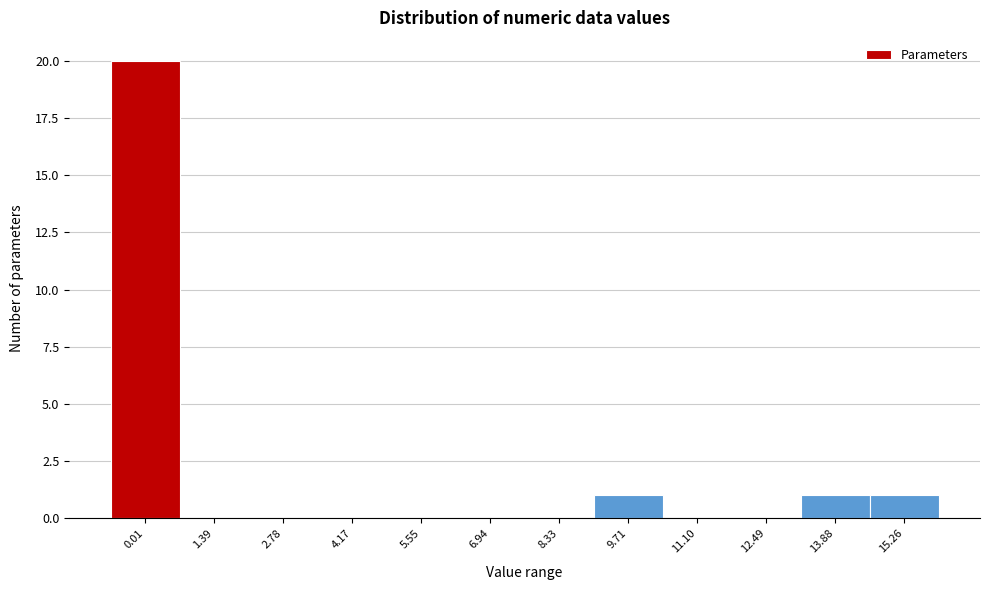

Reading right to left, what are all the values shown in this chart?

15.26=1	13.88=1	12.49=0	11.10=0	9.71=1	8.33=0	6.94=0	5.55=0	4.17=0	2.78=0	1.39=0	0.01=20